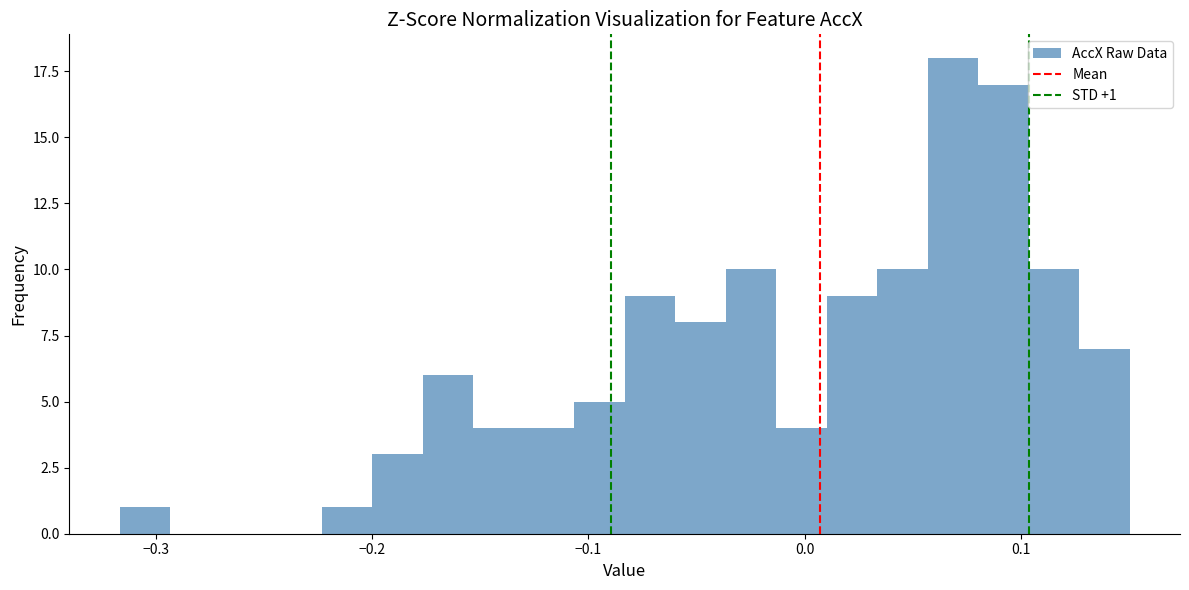

Around what value on the x-axis is the tallest bar? Give the approximate position of its centre, as read against the axis.

0.07